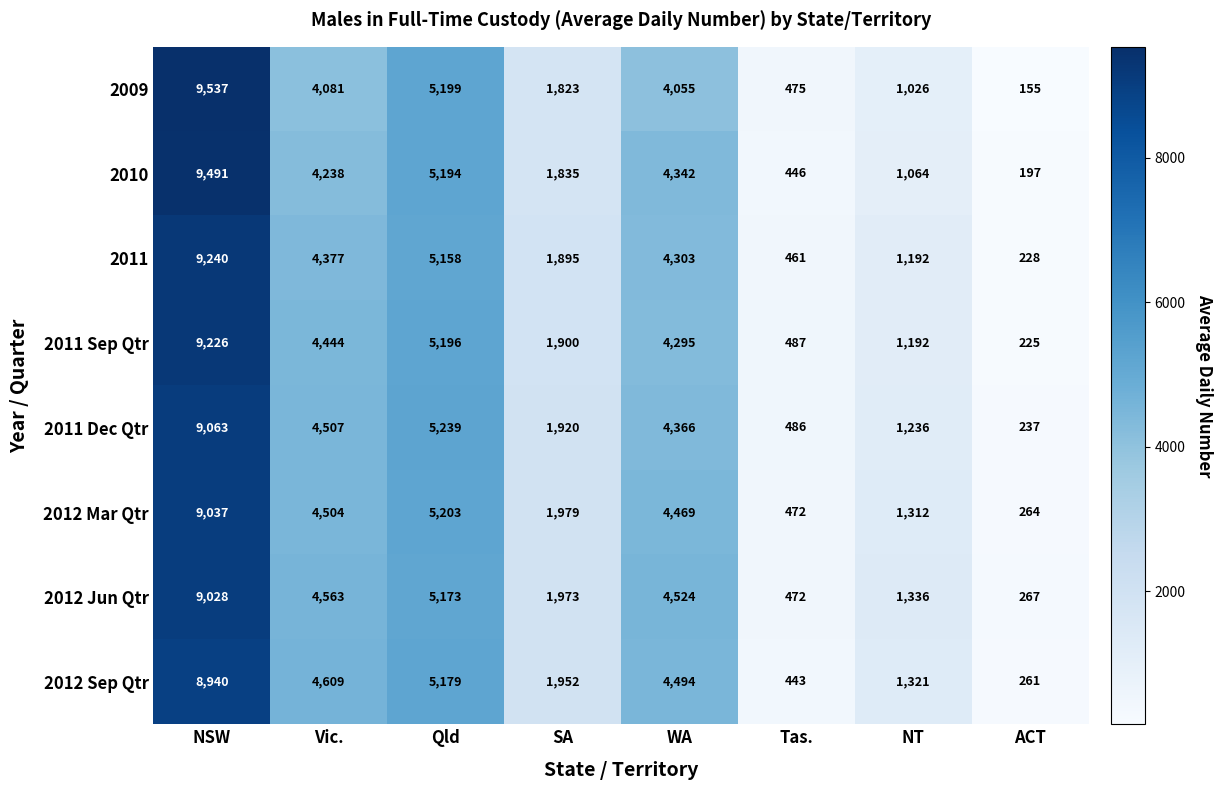

At which category is the sum across all series the highest?

NSW